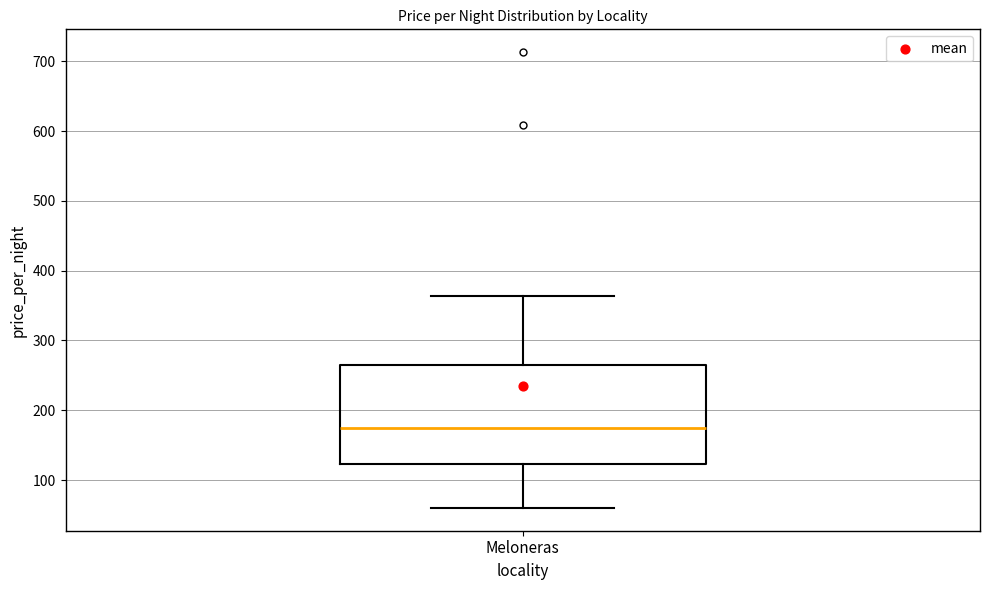

Transcribe this box plot: give where the median line is, the range the box spans, and where the two whiskers end, as read against the y-axis. The values are not printed on the chart, so give them approximately, as read against the axis.

median 180, box 120 to 270, whiskers 60 to 360